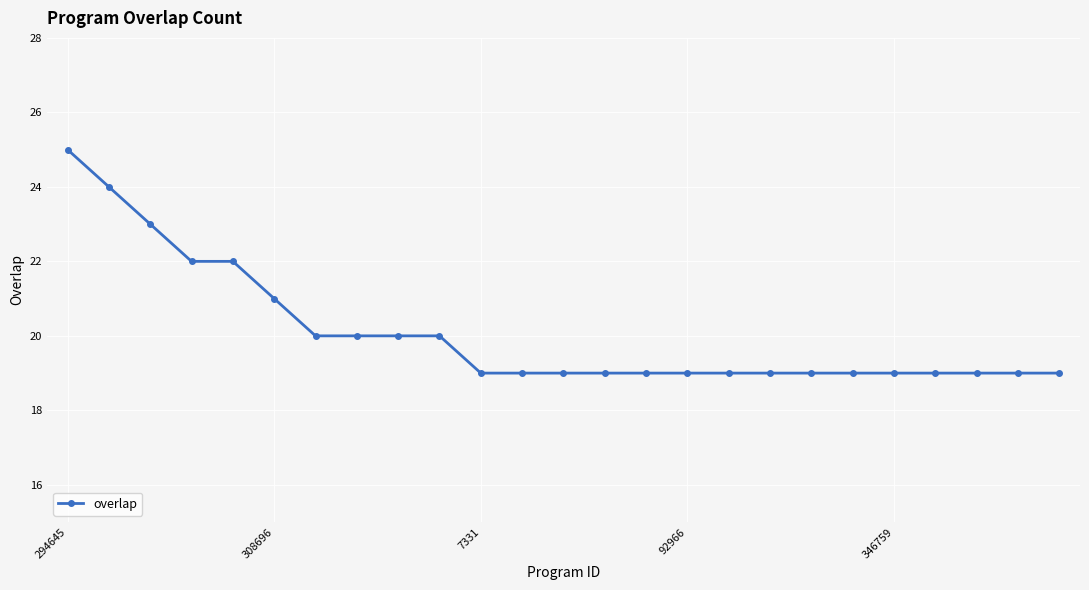

Count the values in the range 19 to 20.

19